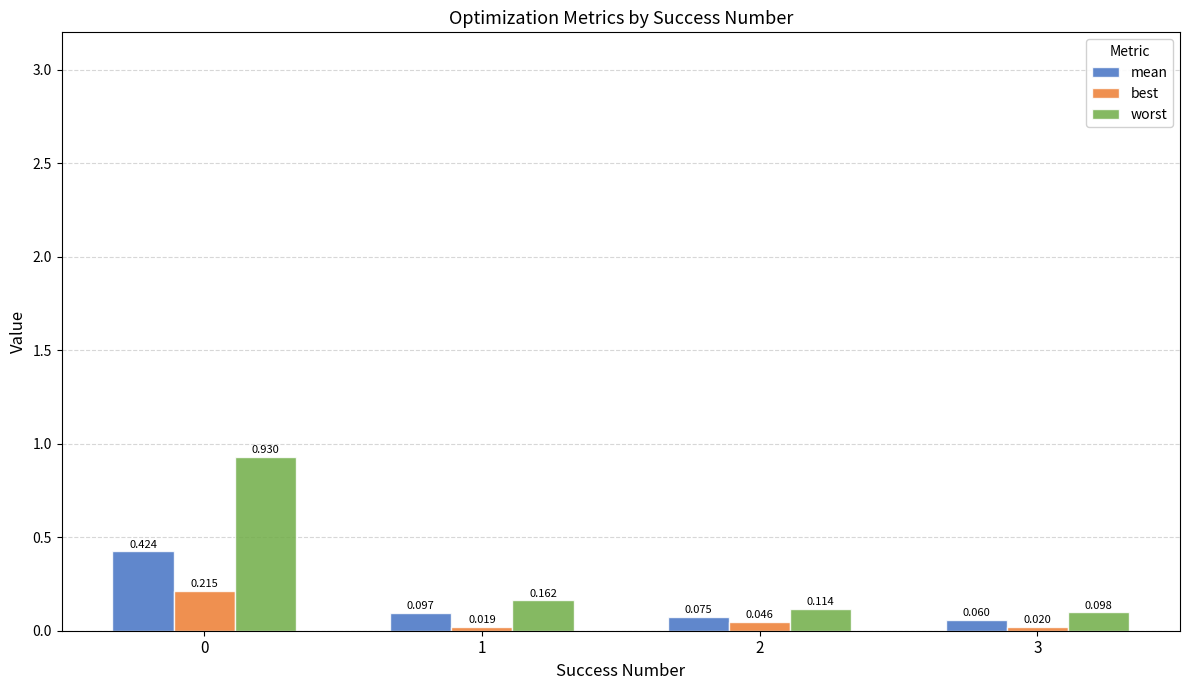

List the series in order of their overall mean, lowest first.

best, mean, worst